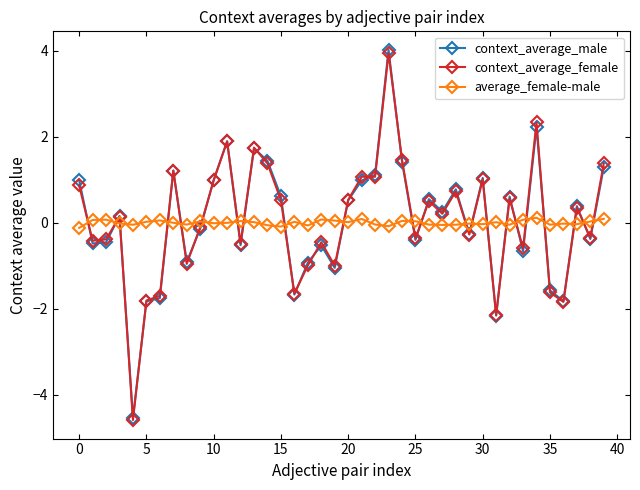

True or false: context_average_male has more than 2 points higher than both neighbors.

True